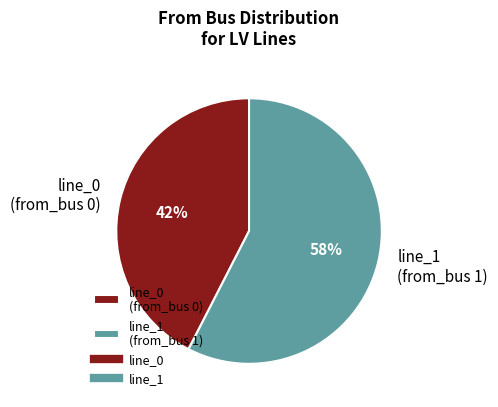

To the nearest percent, what is the average slice percentage?

50%